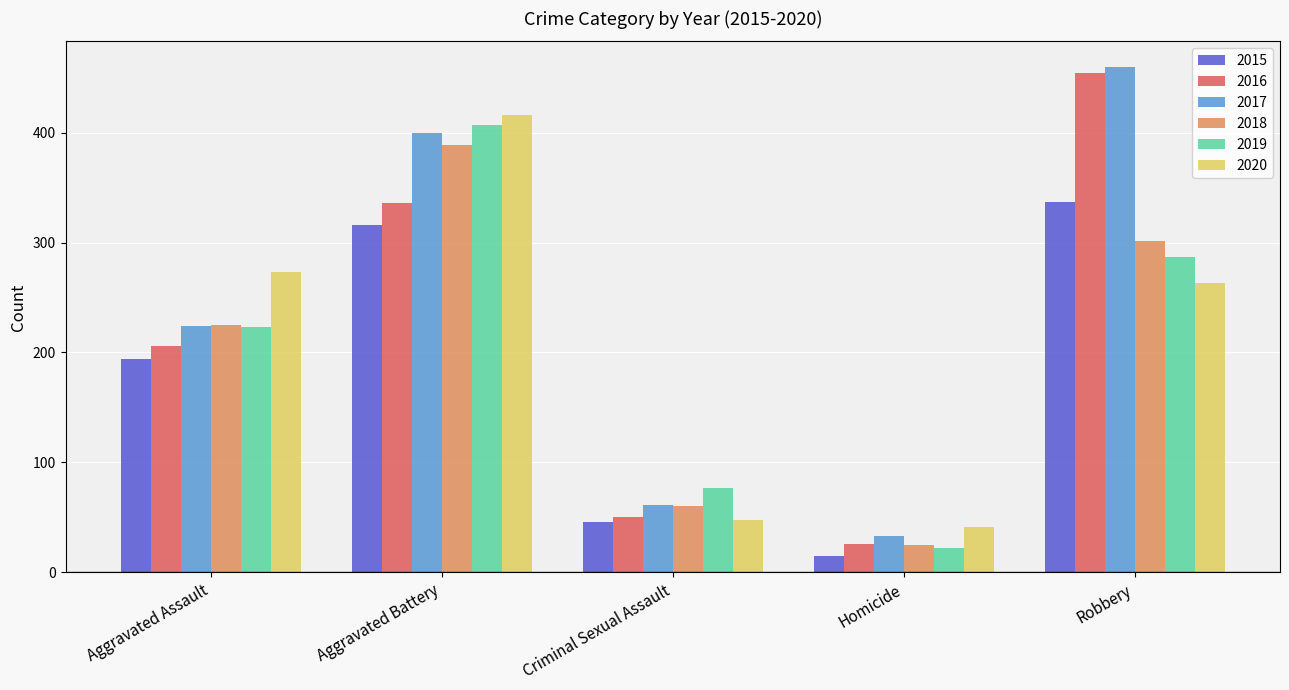

What is the sum of all 2020 values?

1041